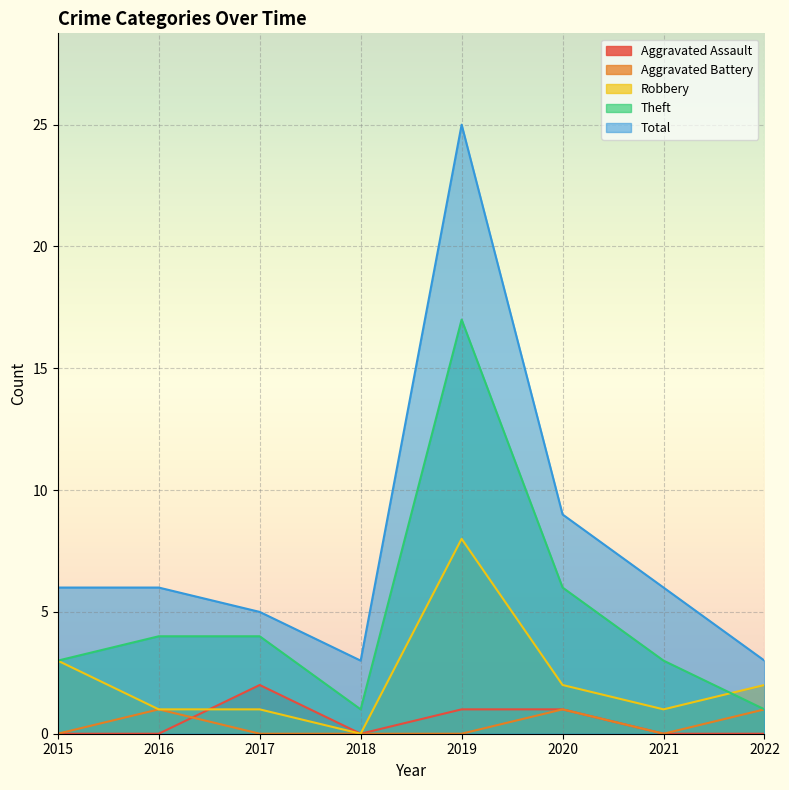

What are all the series names shown in the legend?

Aggravated Assault, Aggravated Battery, Robbery, Theft, Total